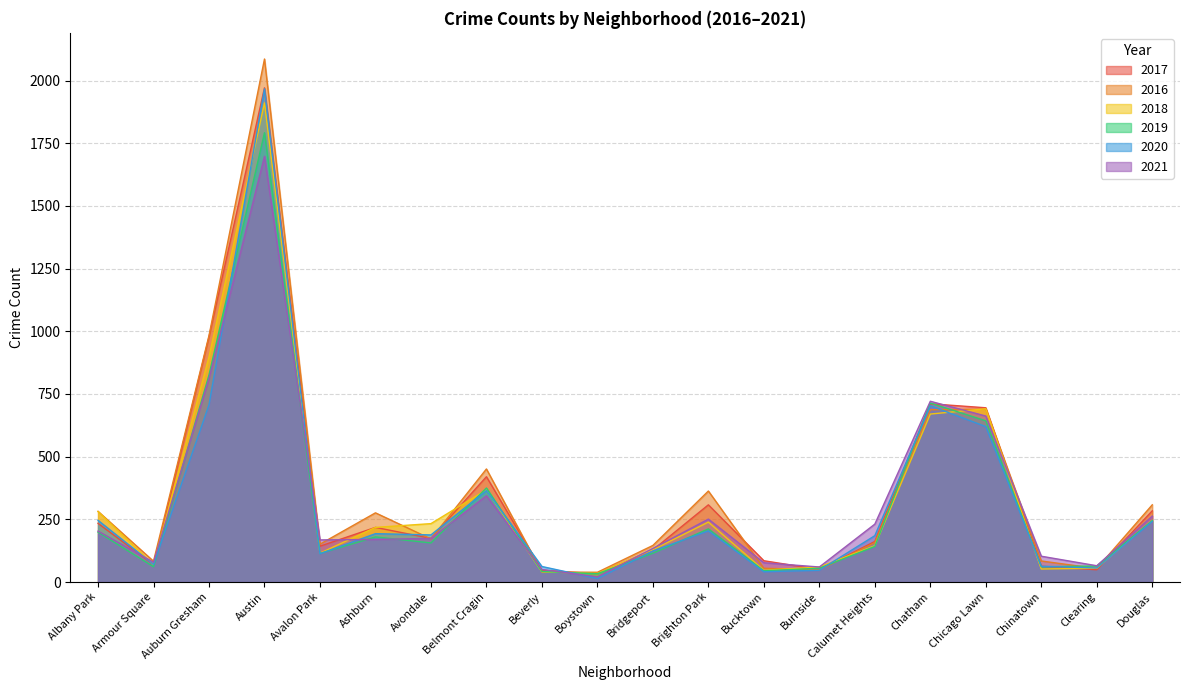

True or false: 2016 has more than 2 interior local peaks.

True